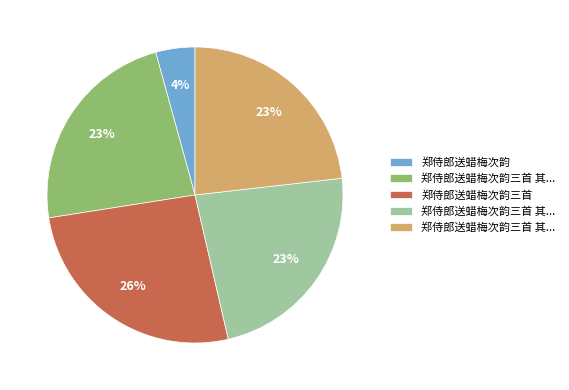

Is there a majority slice in this chart?

No